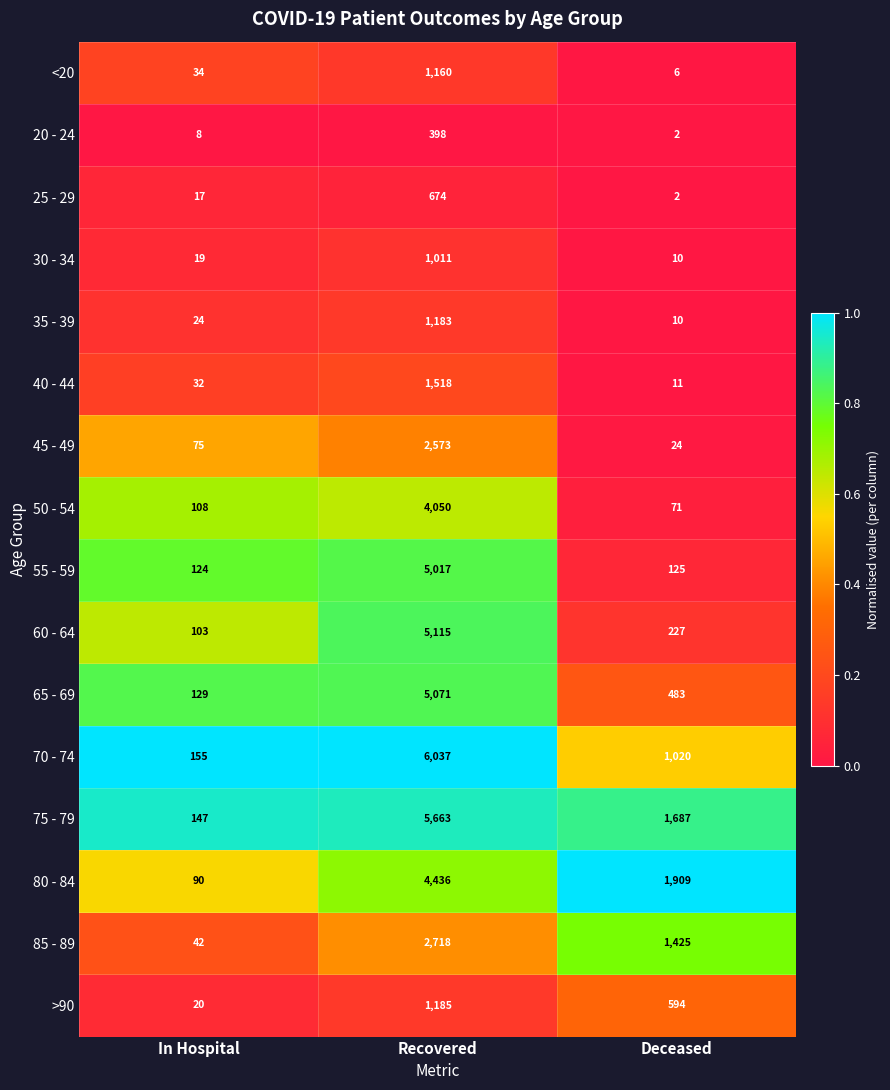

Between In Hospital and Recovered, which series saw the biggest shift?

70 - 74